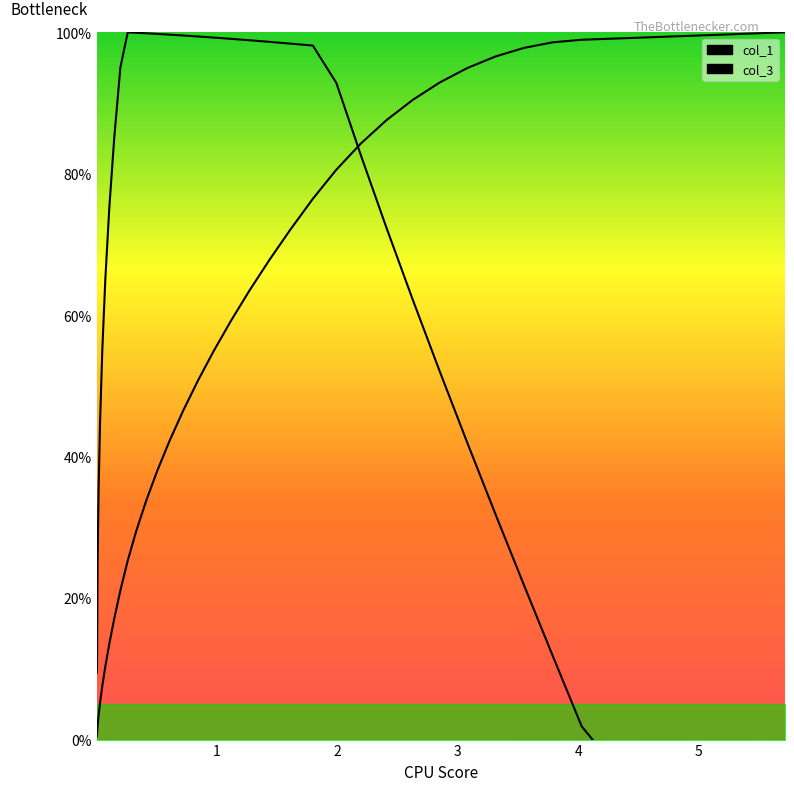

What is the sum of all col_3 values?

2240.3